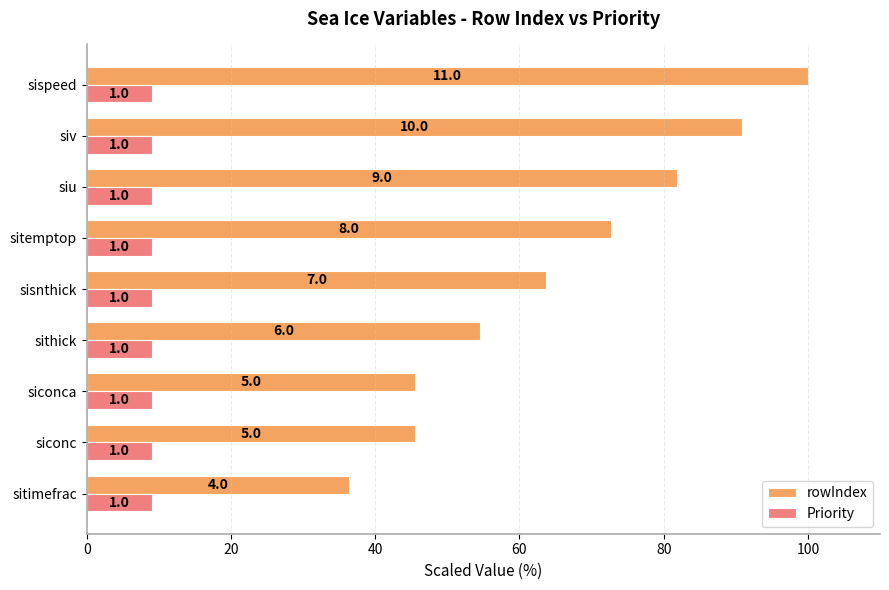

What are all the series names shown in the legend?

rowIndex, Priority